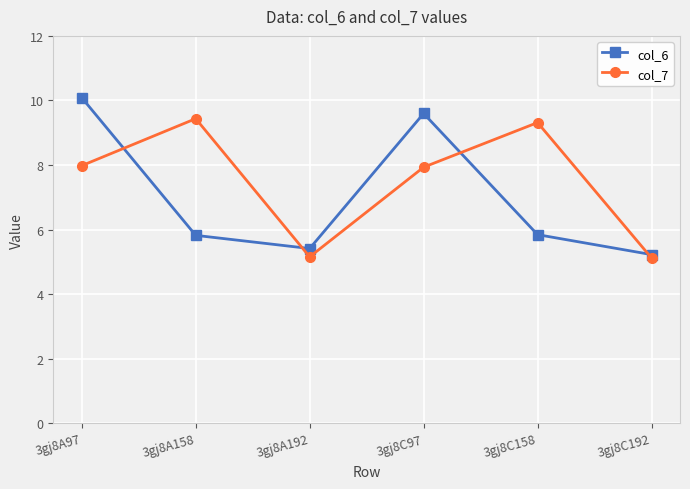

What is the difference between the col_6 values at 3gj8C158 and 3gj8C192?

0.6